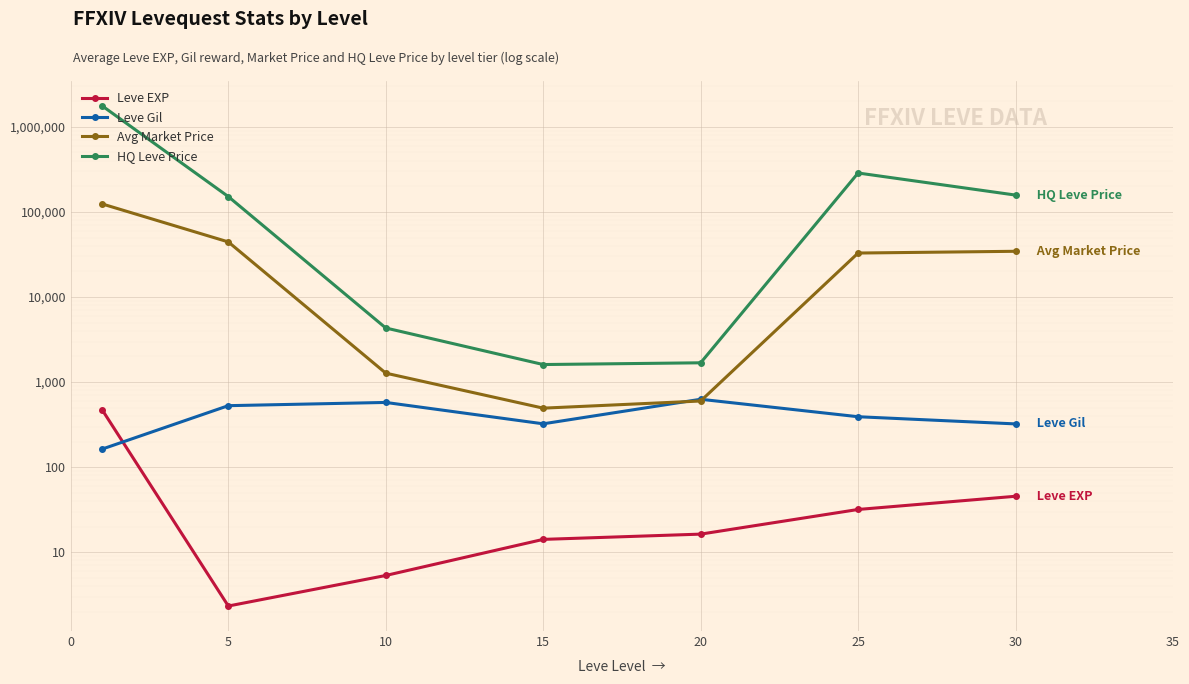

Reading left to right, transcribe all the data shown in this chart.

Leve EXP: 468.5	2.3	5.3	14.2	16.3	31.8	45.5
Leve Gil: 163.5	528.3	576.7	323.3	628.3	391.7	322.5
Avg Market Price: 123960.8	44415.0	1274.0	494.0	599.5	32873.7	34474.2
HQ Leve Price: 1758559.5	151518.8	4324.5	1608.2	1685.8	286810.5	157782.2